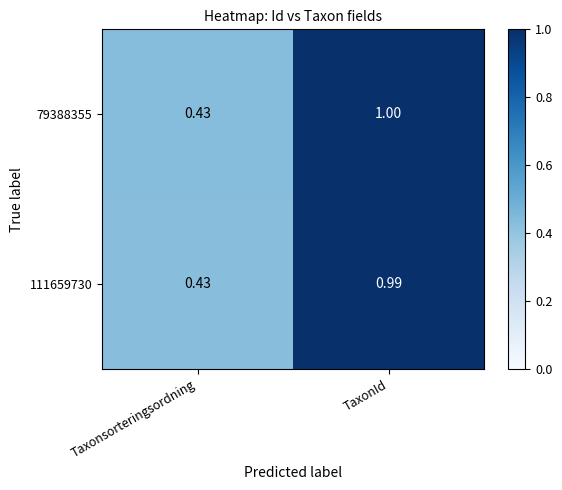

Which category has the lowest value across all series?

Taxonsorteringsordning